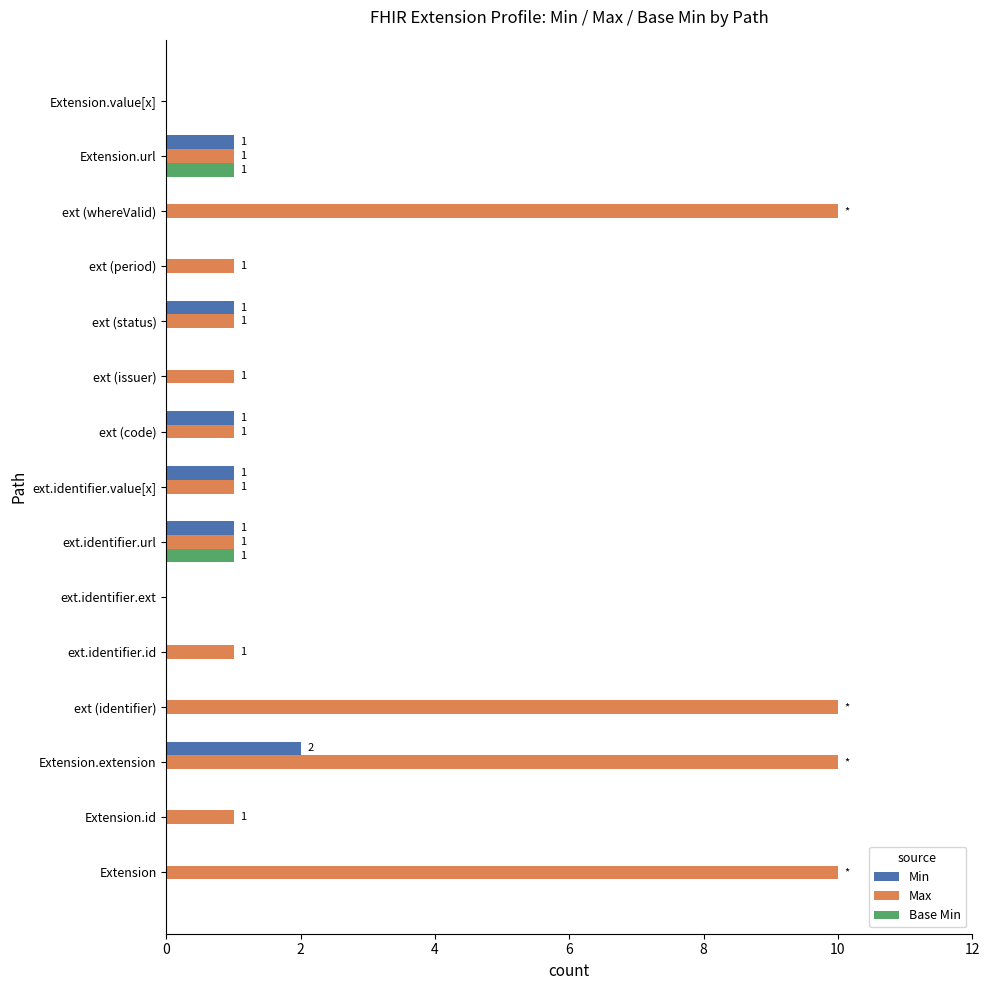

Which series has the largest total across all categories?

Max